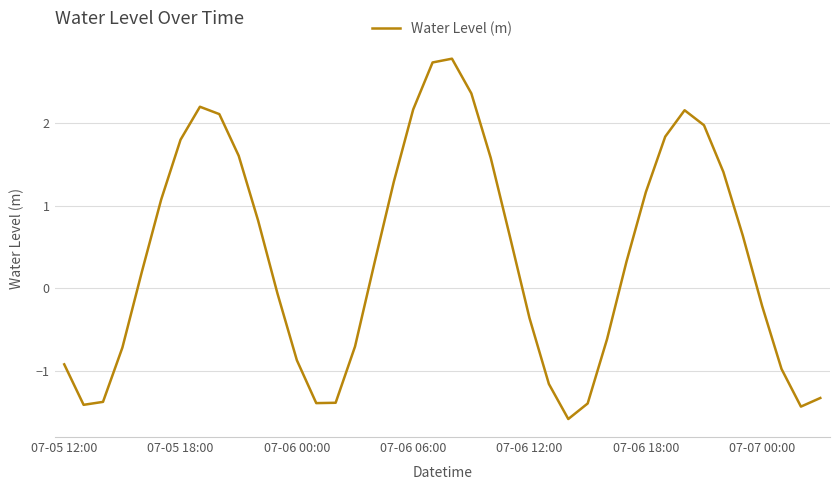

What is the greatest value displayed?

2.8